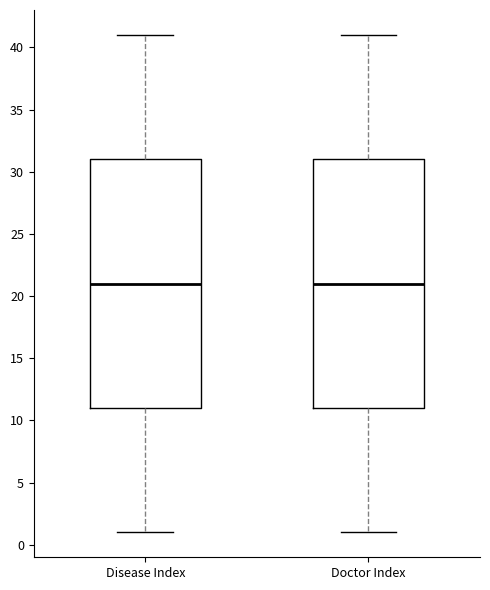

Where does the lower whisker of the box for Doctor Index end on the y-axis? The values are not printed on the chart, so give them approximately, as read against the axis.

1